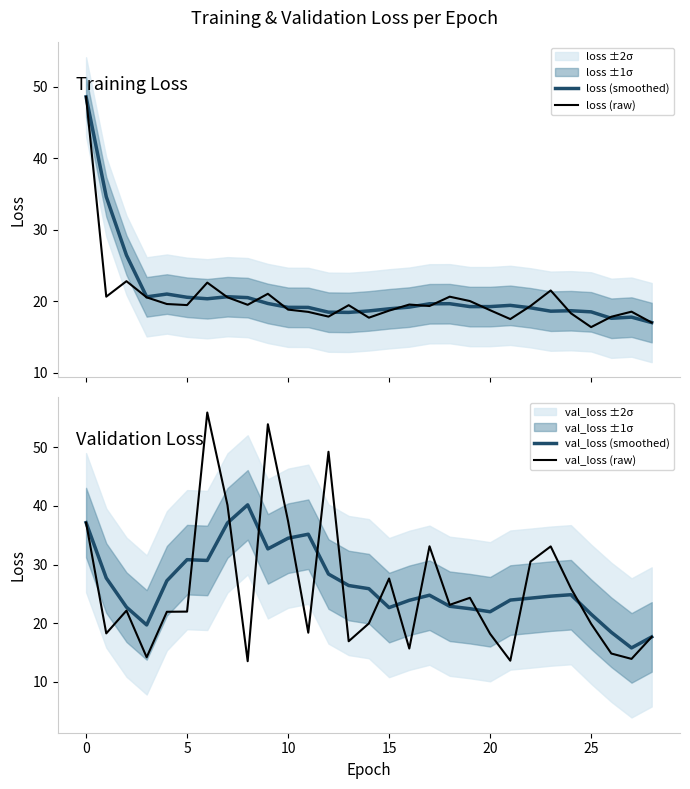

What is the maximum value for loss (raw)?

48.6